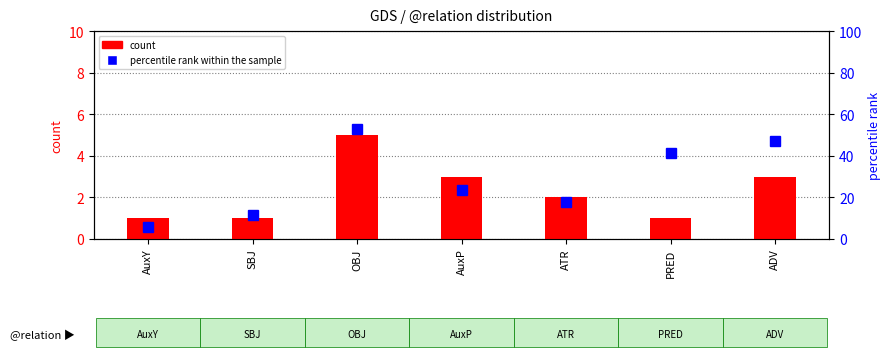

Is it true that count equals 1.8 at AuxP?

False